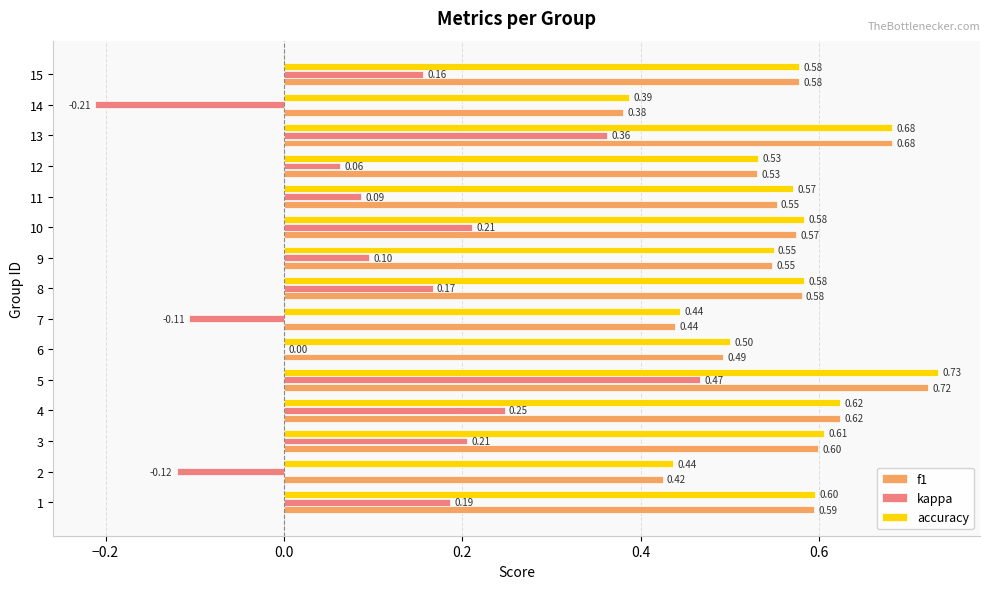

What value does the accuracy series have at 9?

0.5